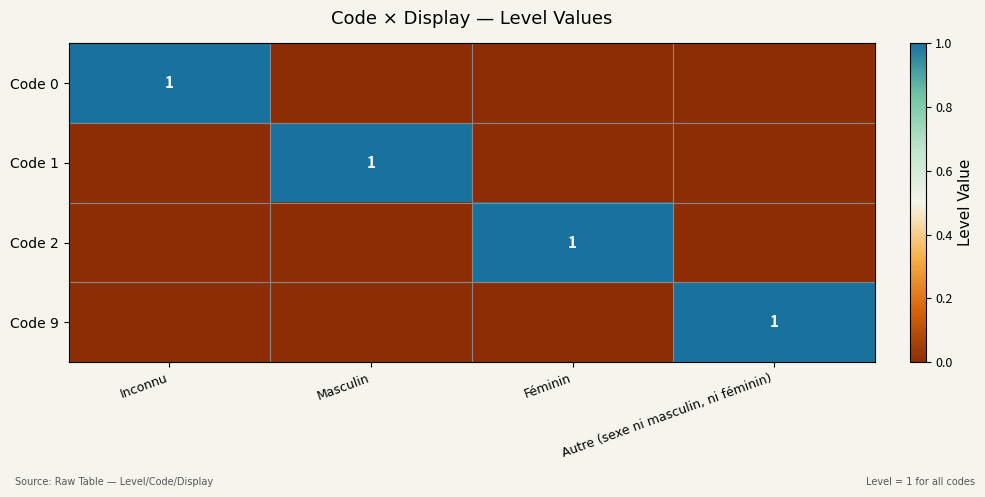

Which category has the highest value across all series?

Inconnu